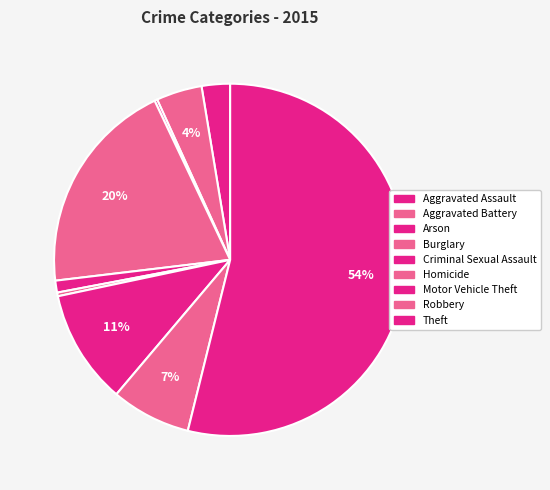

To the nearest percent, what percentage of the pie is Aggravated Battery?

4%